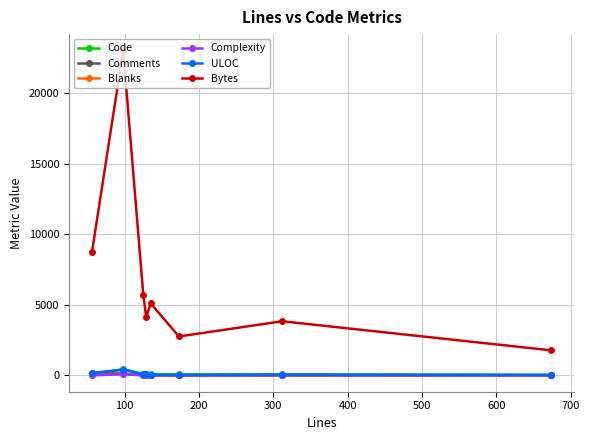

True or false: ULOC and Bytes cross at least once.

False